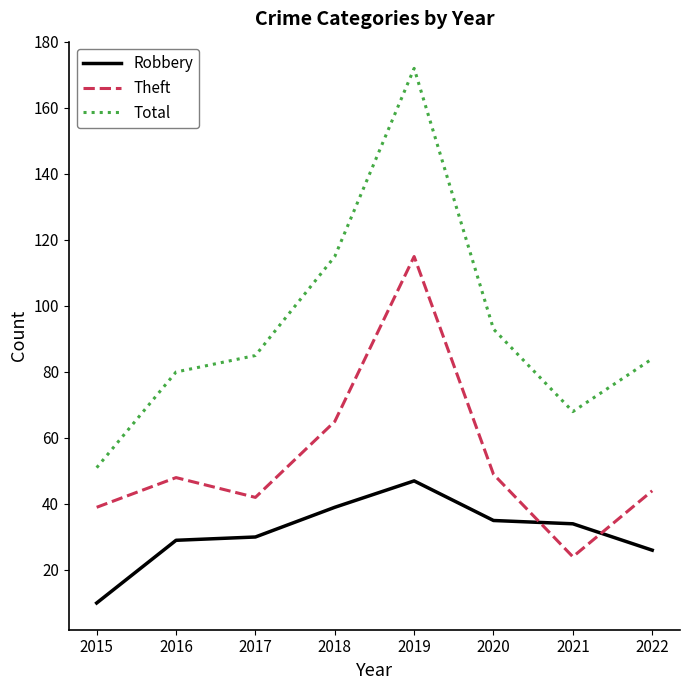

Does the chart have visible grid lines?

No